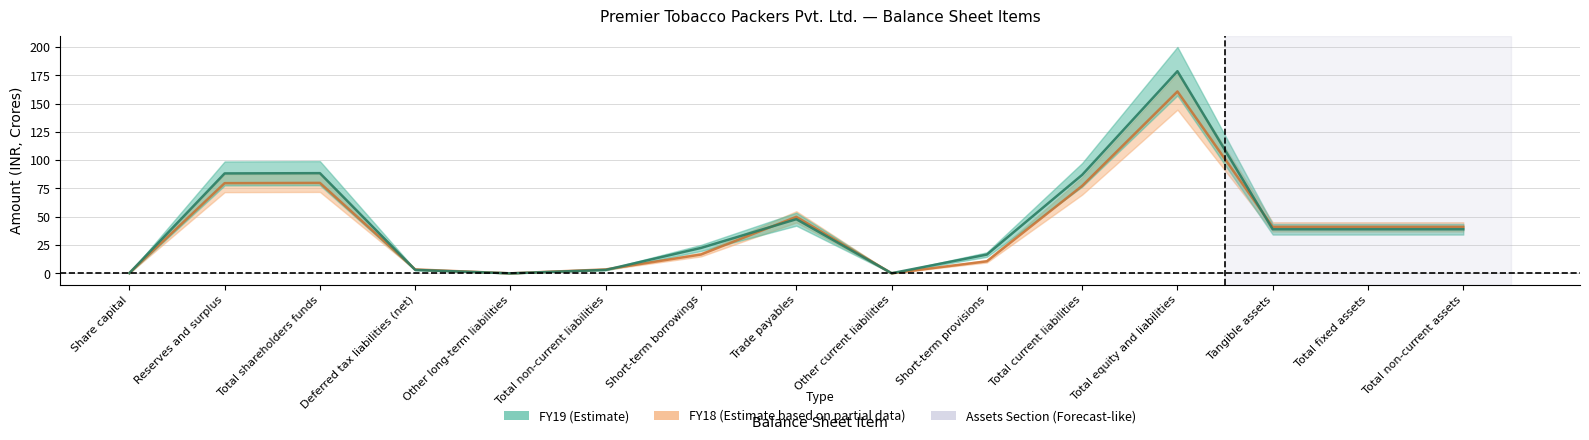

Does the chart display data point markers on the line(s)?

No